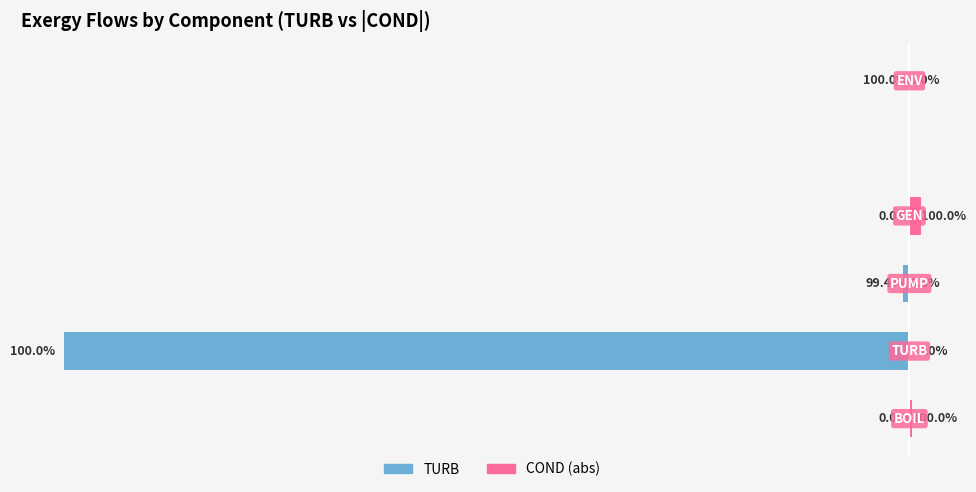

What is the total value across all series at 2?

-2.0